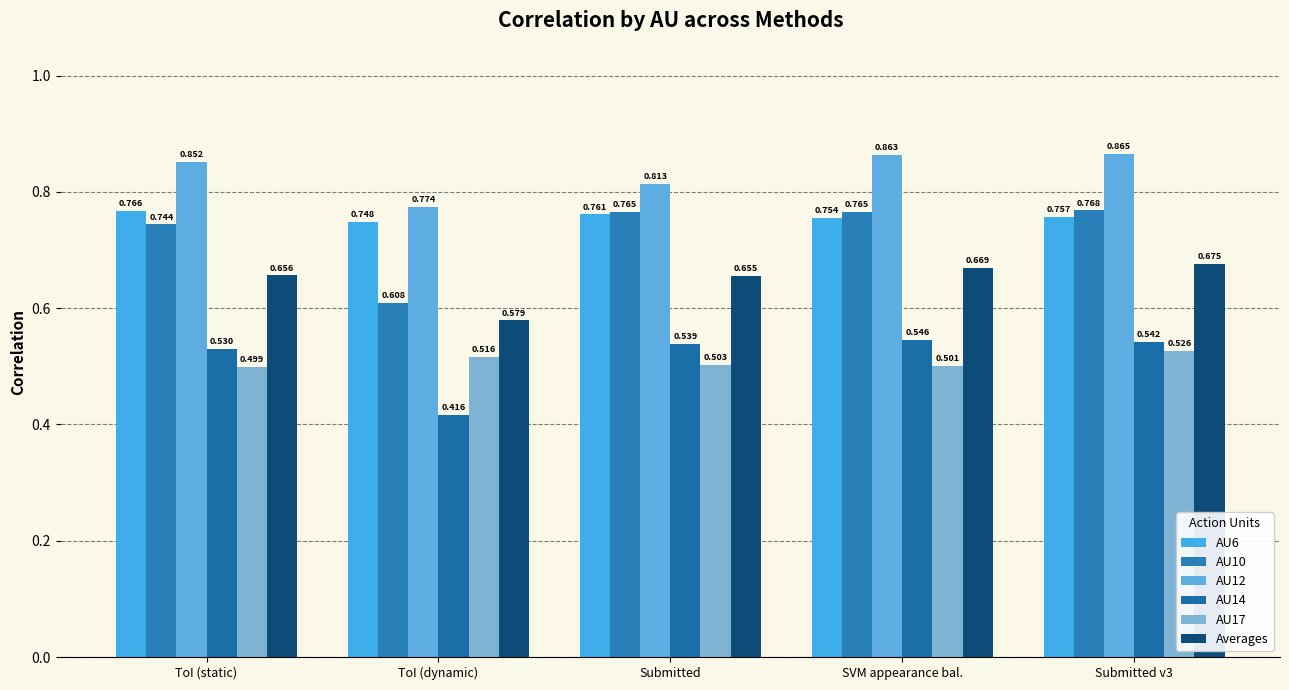

Between SVM appearance bal. and Submitted, which is larger?

Submitted